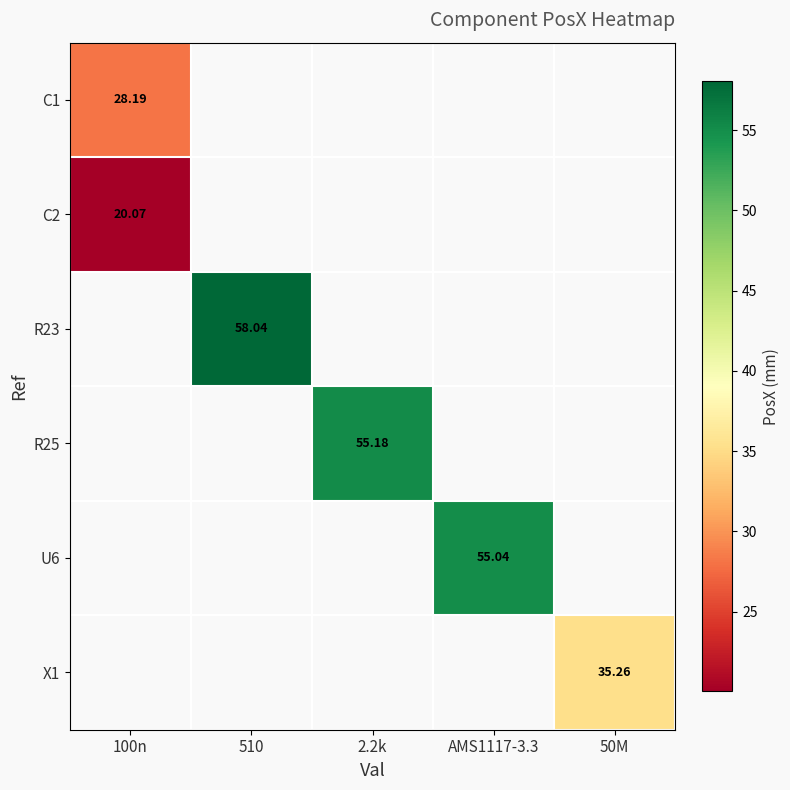

Which category has the highest value across all series?

510